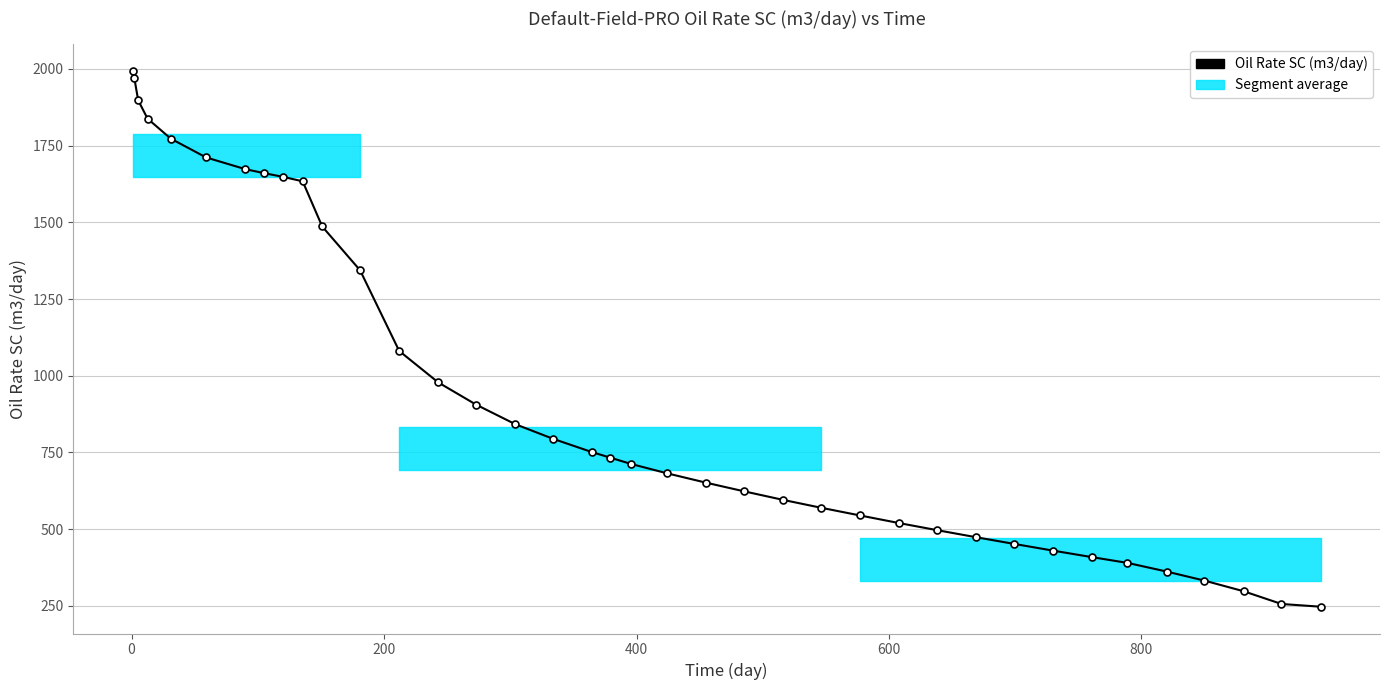

Is this an area chart (filled region under the line)?

No